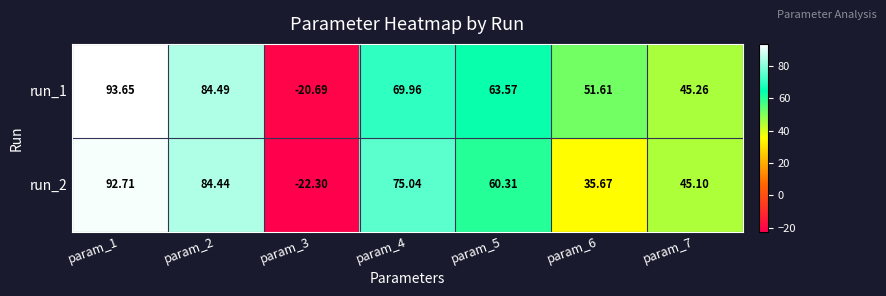

At which category is the sum across all series the highest?

param_1